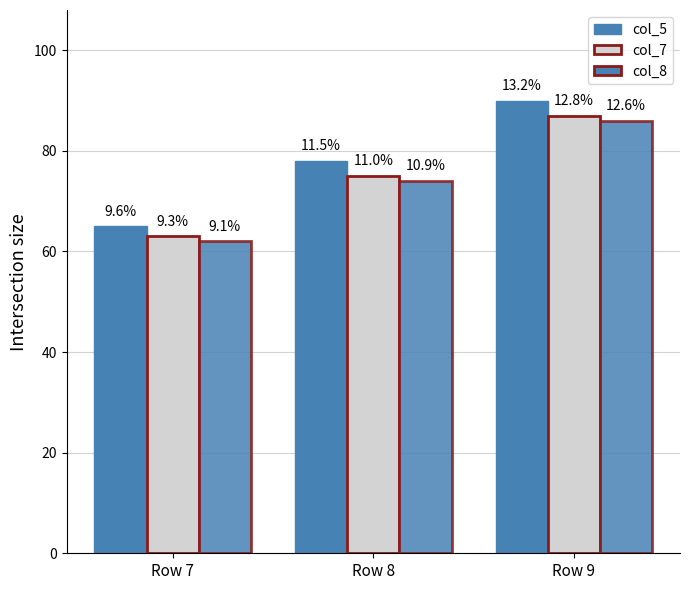

Are the bars grouped side by side (vs. stacked)?

Yes